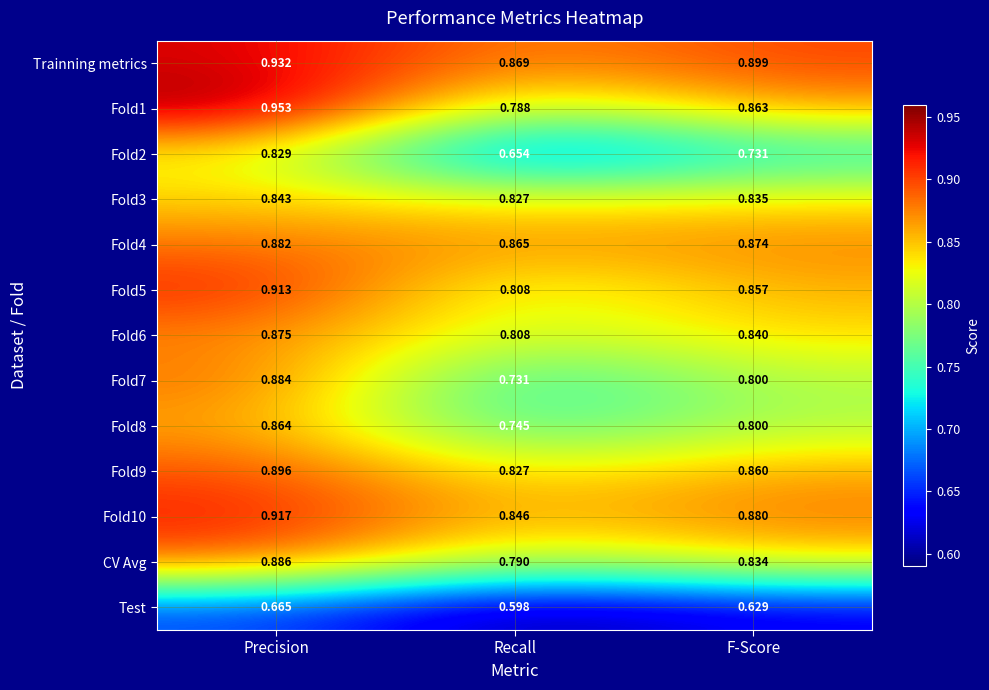

At which label is Fold10 closest to 0?

Recall